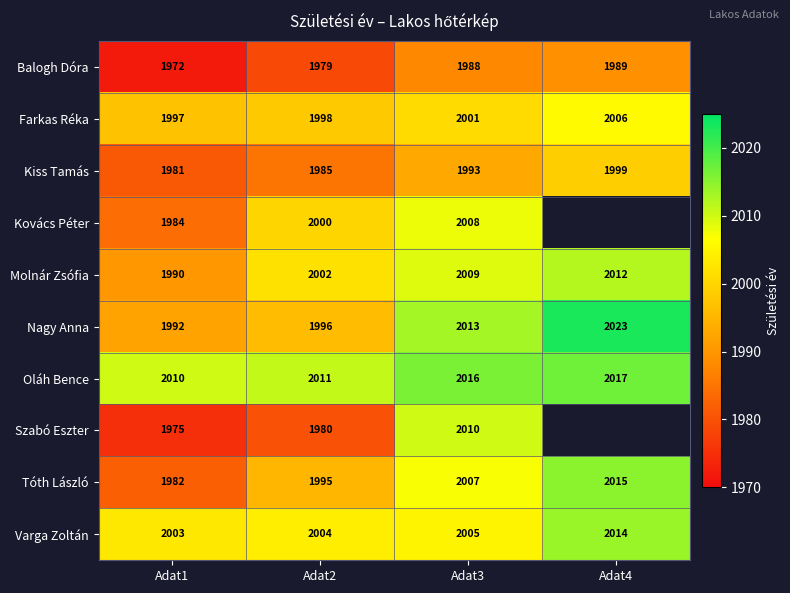

Is the value of Farkas Réka at Adat1 greater than the value of Kiss Tamás at Adat2?

Yes